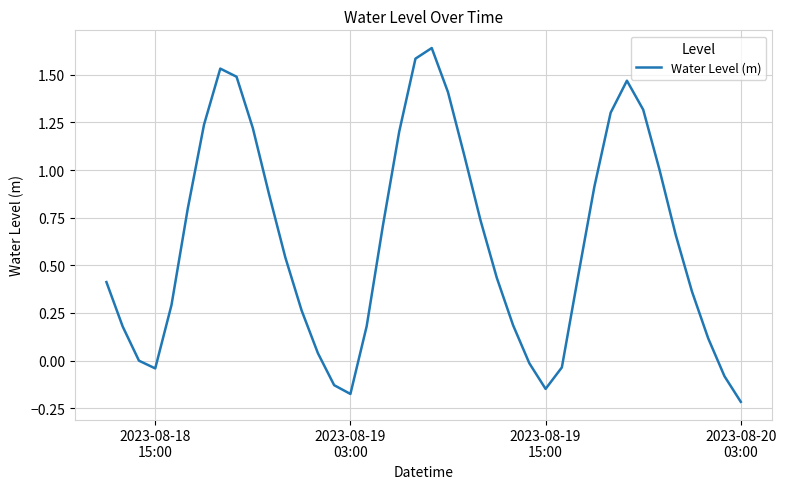

What is the difference between the maximum and minimum values?

1.9